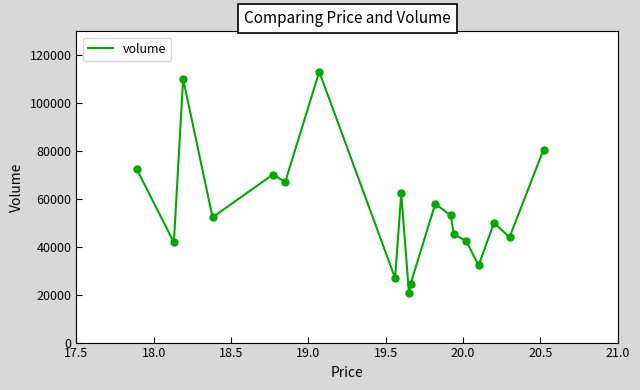

What is the maximum value shown in the chart?

113141